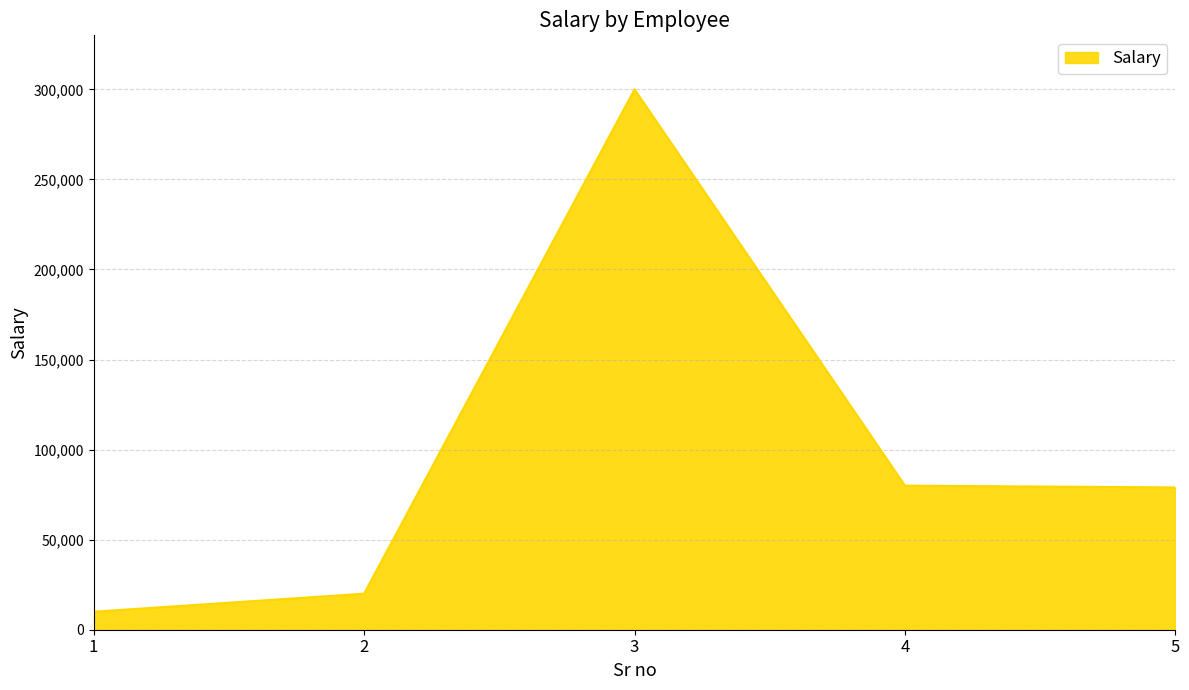

Does the chart display data point markers on the line(s)?

No